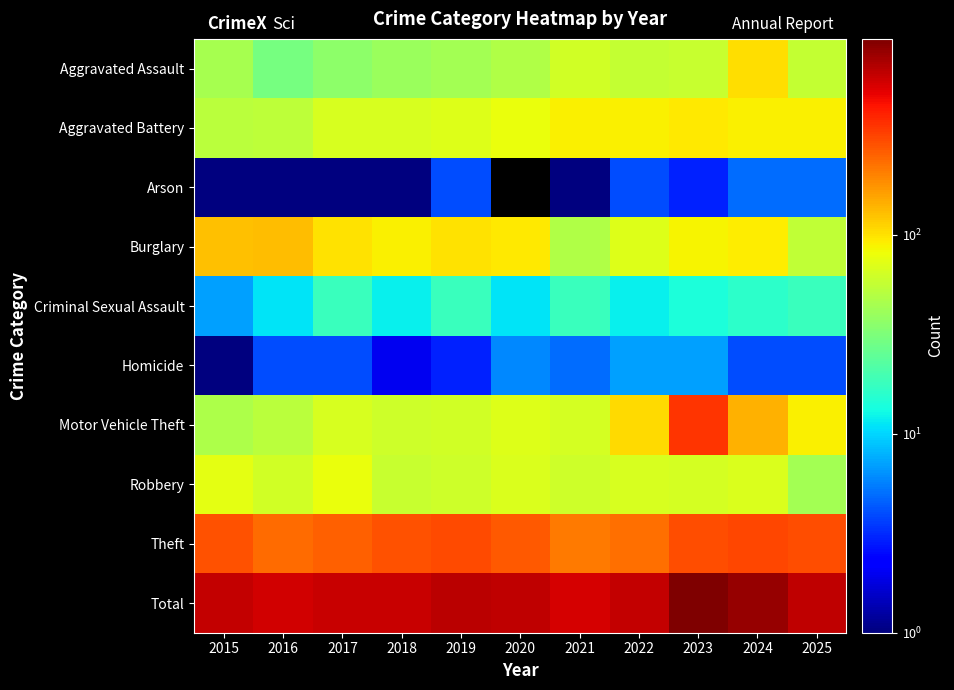

True or false: Motor Vehicle Theft has a value of 106.0 at 2022.

True